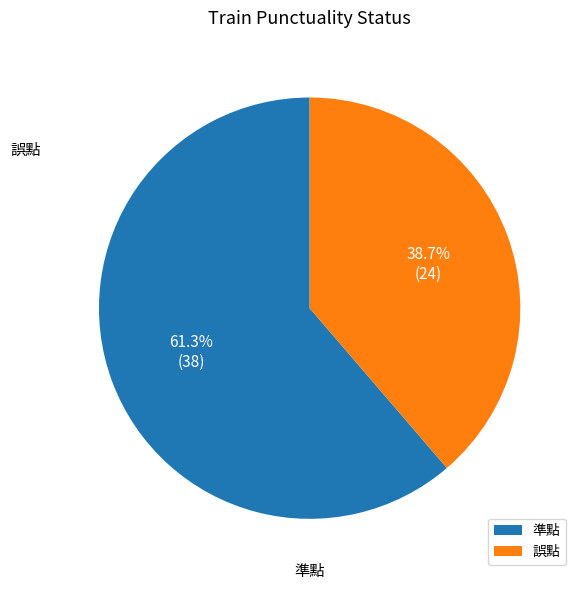

What is the largest slice in the pie chart?

準點